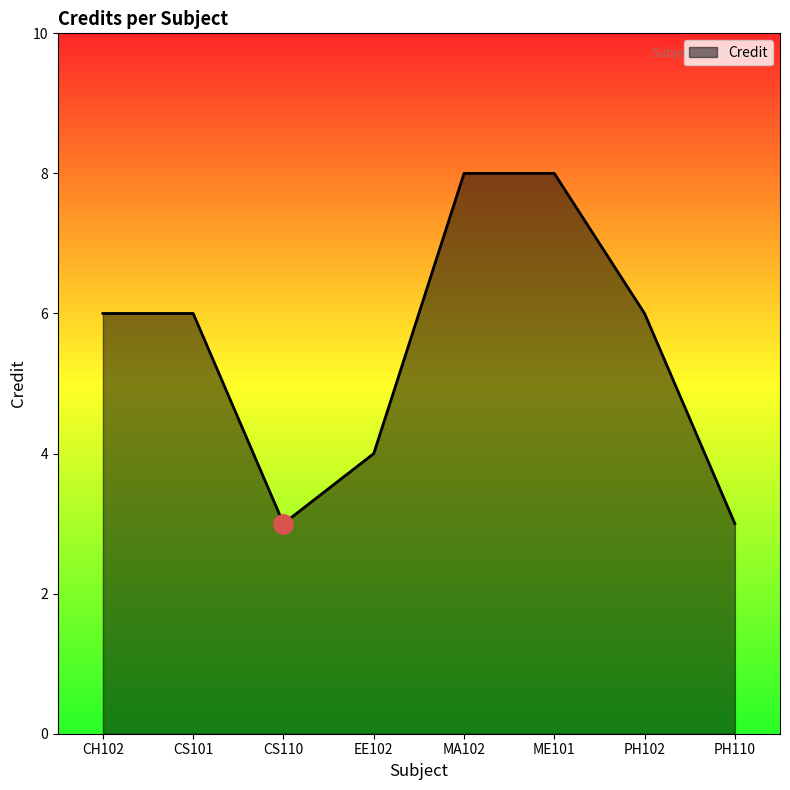

At which category does the data reach its first local valley?

CS110